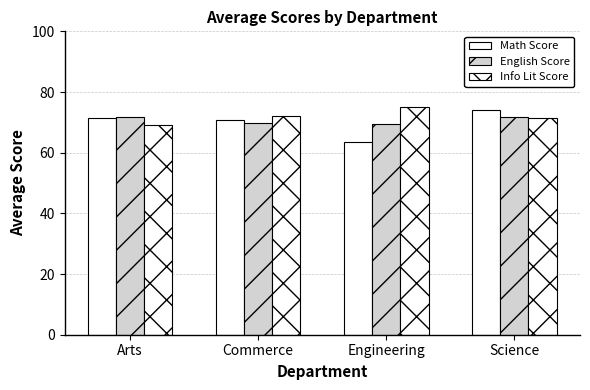

How many categories are shown in the chart?

4